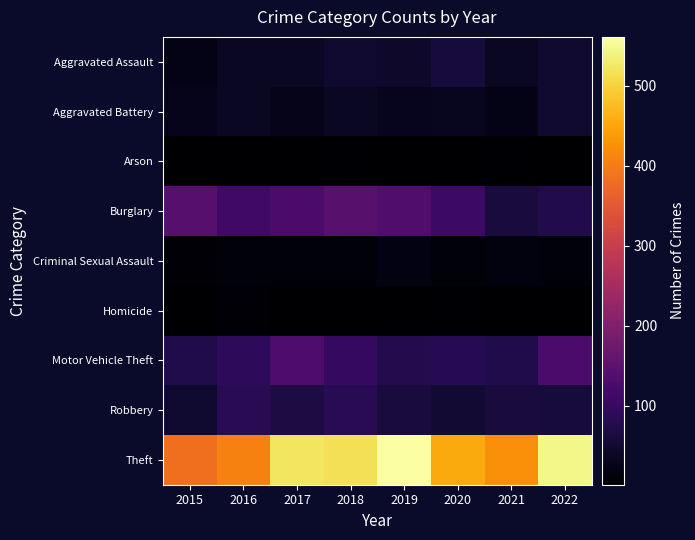

Which label corresponds to the smallest value in the chart?

2017